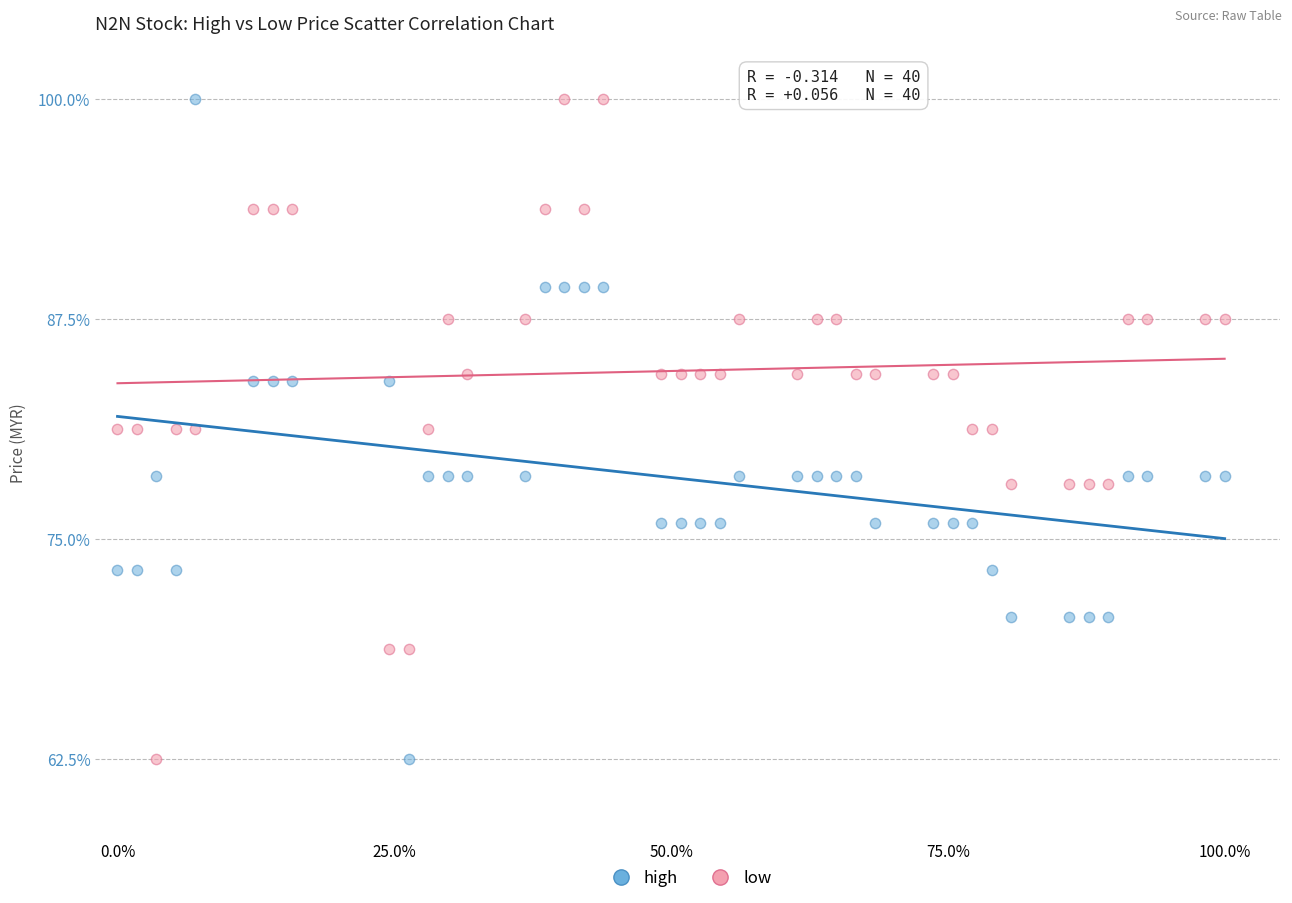

Across all data points, what is the range of X values (max minus min)?

1.0